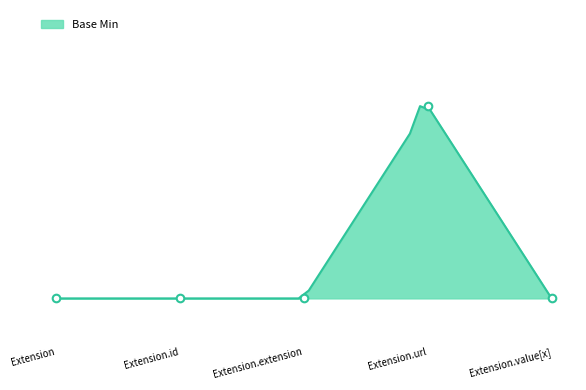

Which has a higher value, Extension.id or Extension?

Extension.id